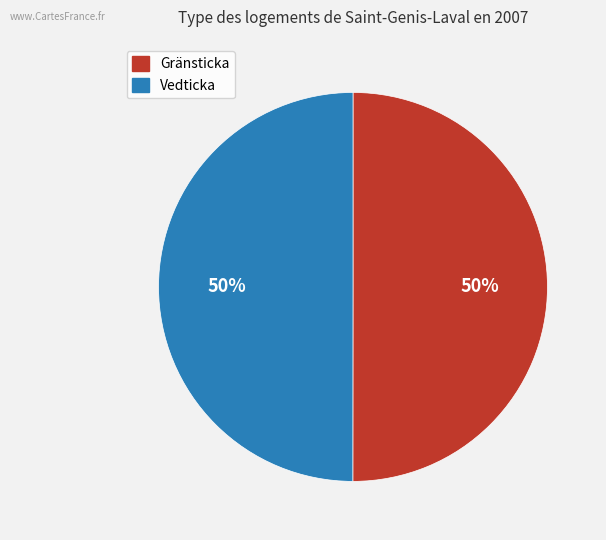

To the nearest percent, what is the average slice percentage?

50%